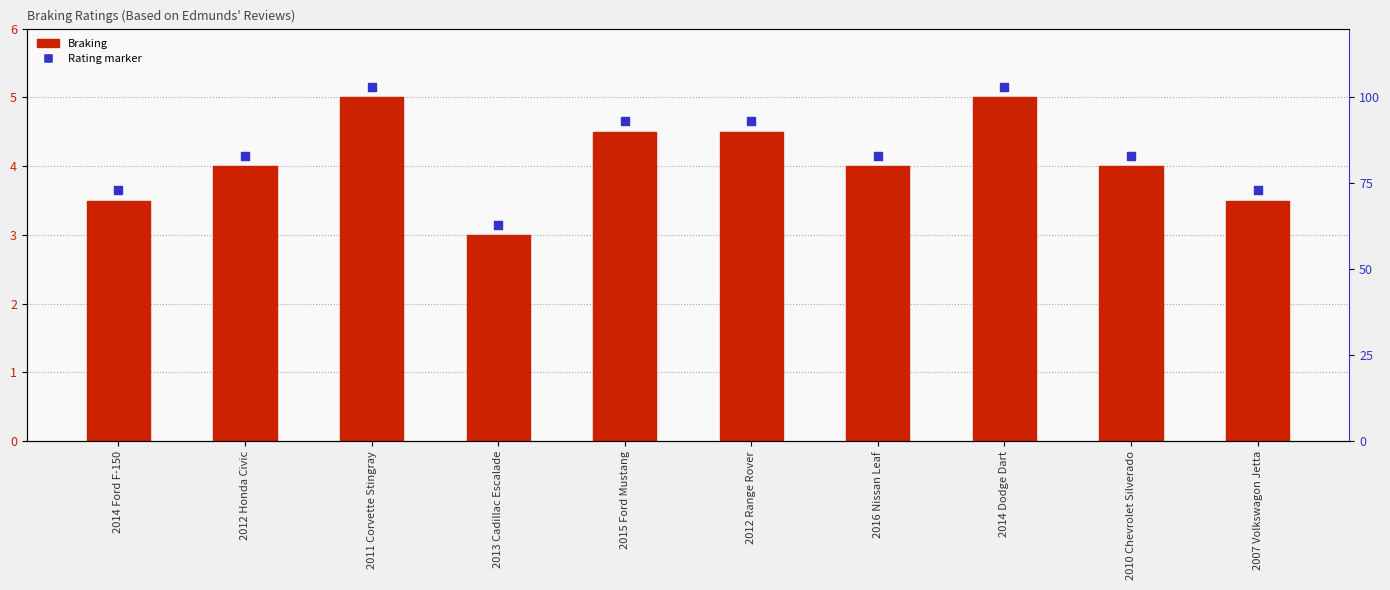

What are all the series names shown in the legend?

Braking, Rating marker